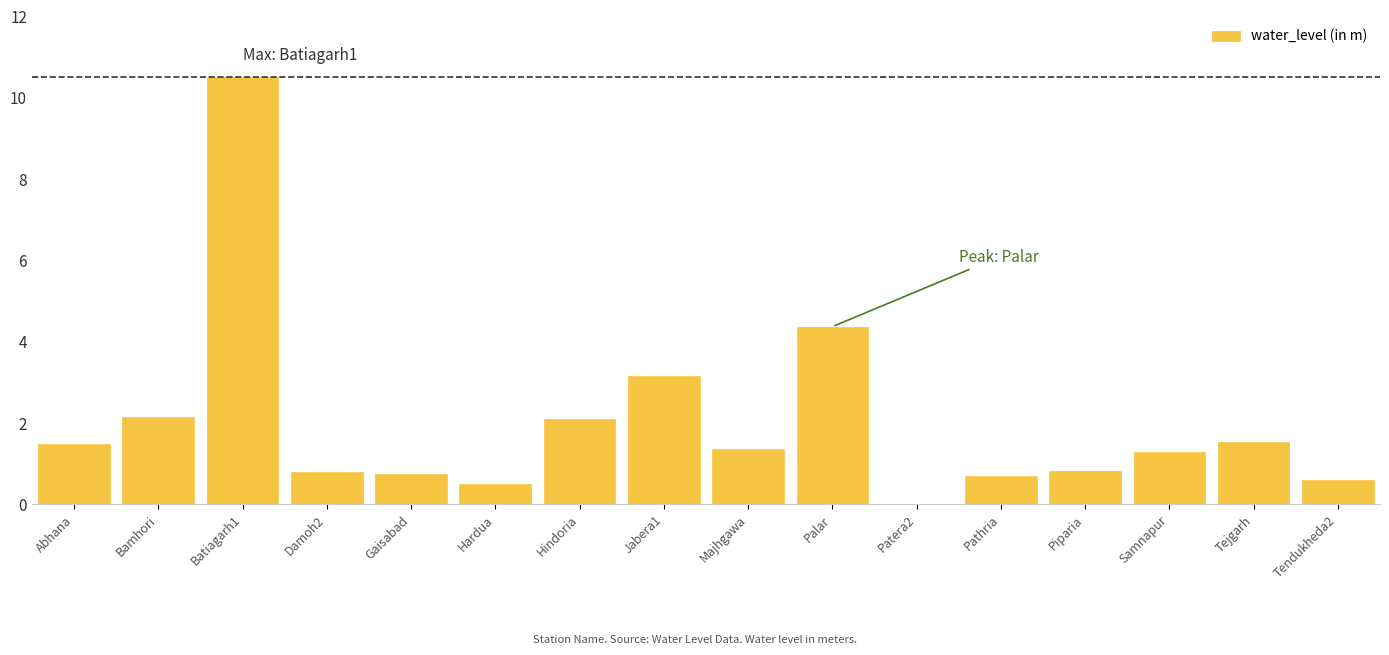

At which label does the data first exceed 1?

Abhana